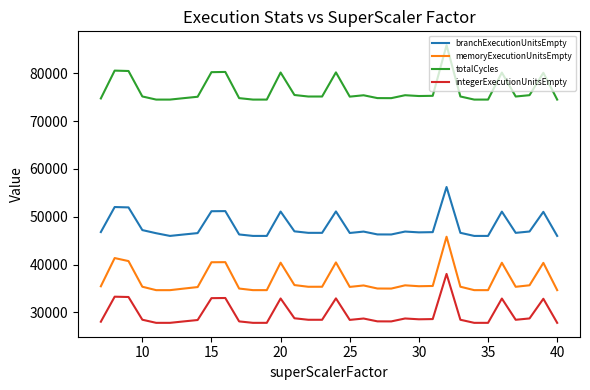

True or false: totalCycles and memoryExecutionUnitsEmpty cross at least once.

False